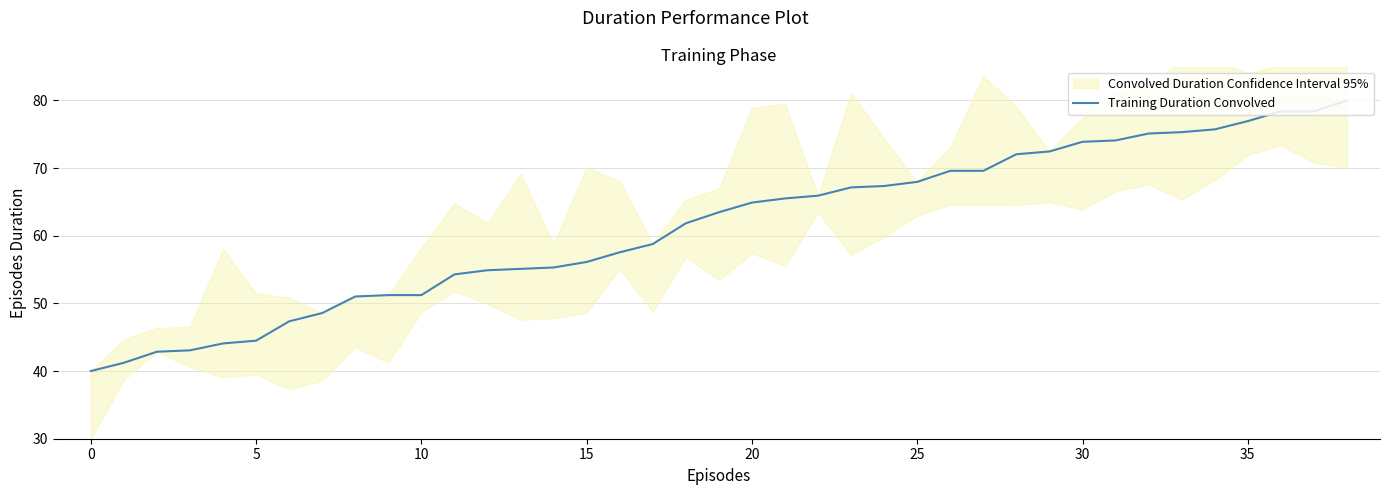

What is the difference between the maximum and second lowest values?

38.8